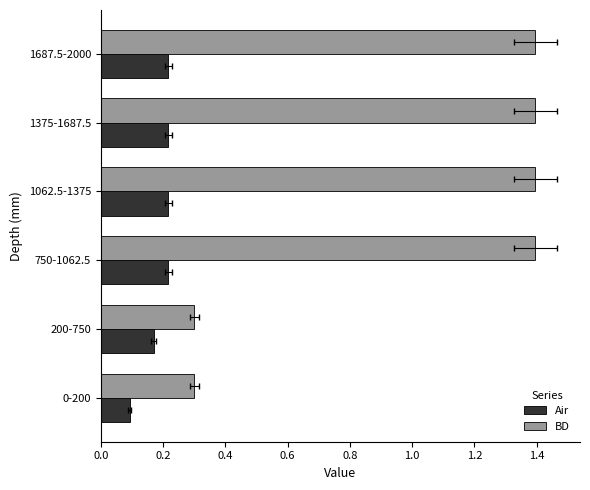

What is the smallest value displayed?

0.1